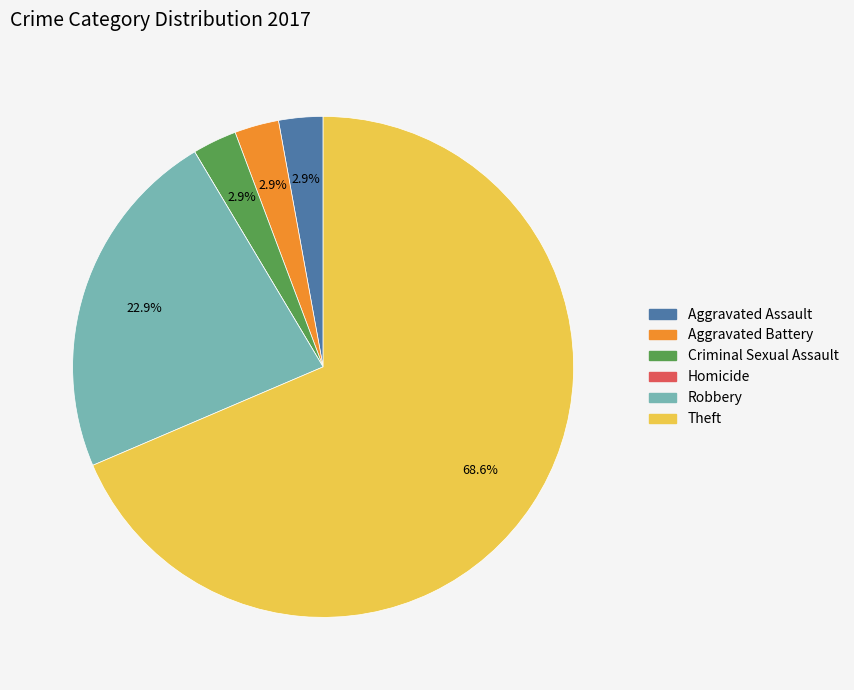

The Robbery slice represents 23% of the pie. True or false?

True